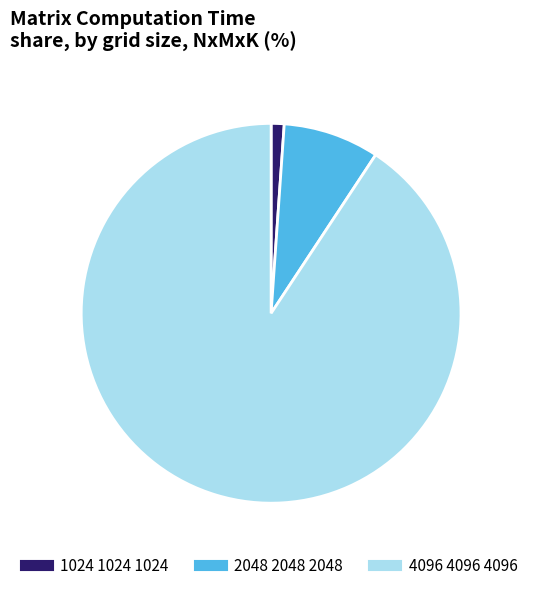

Combined, do 4096 4096 4096 and 2048 2048 2048 account for over 50%?

Yes